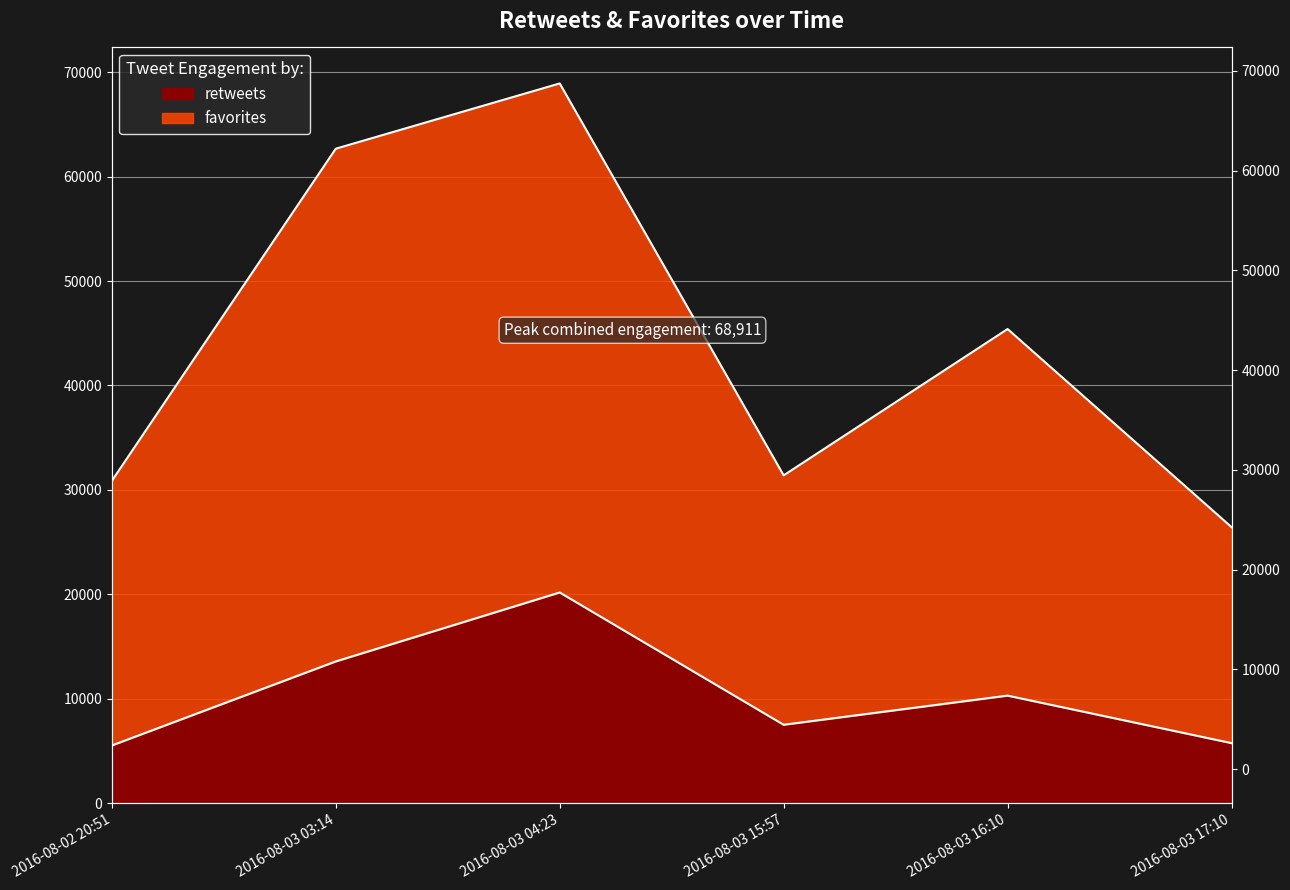

Count the number of data series in this chart.

2